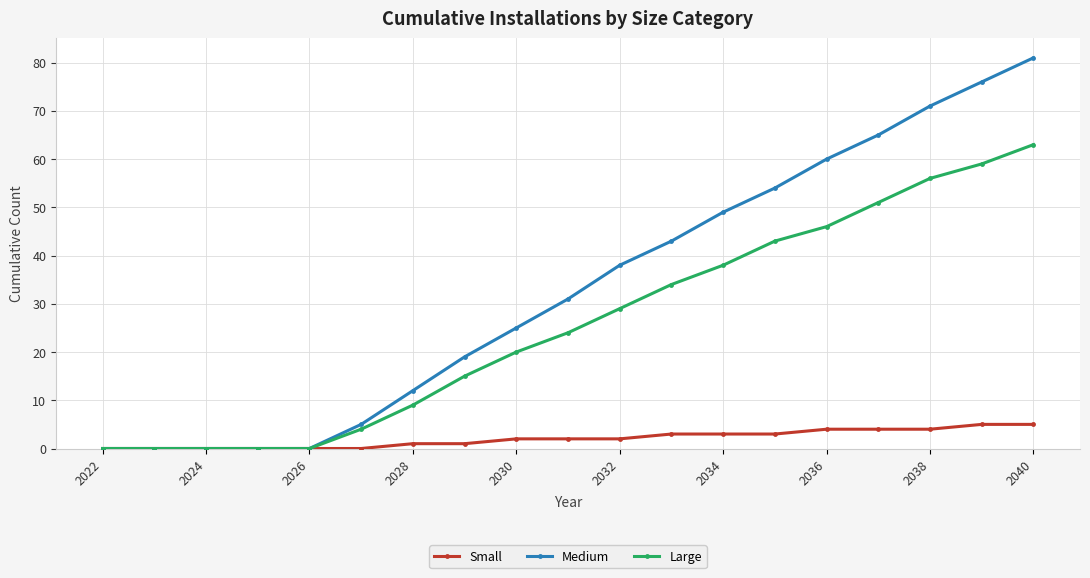

List the series in order of their overall mean, lowest first.

Small, Large, Medium